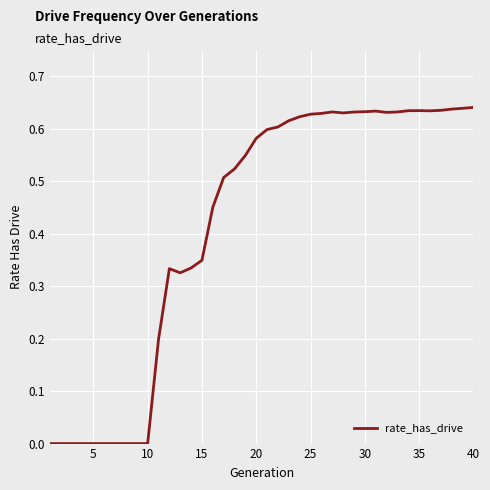

How many lines are shown in the chart?

1